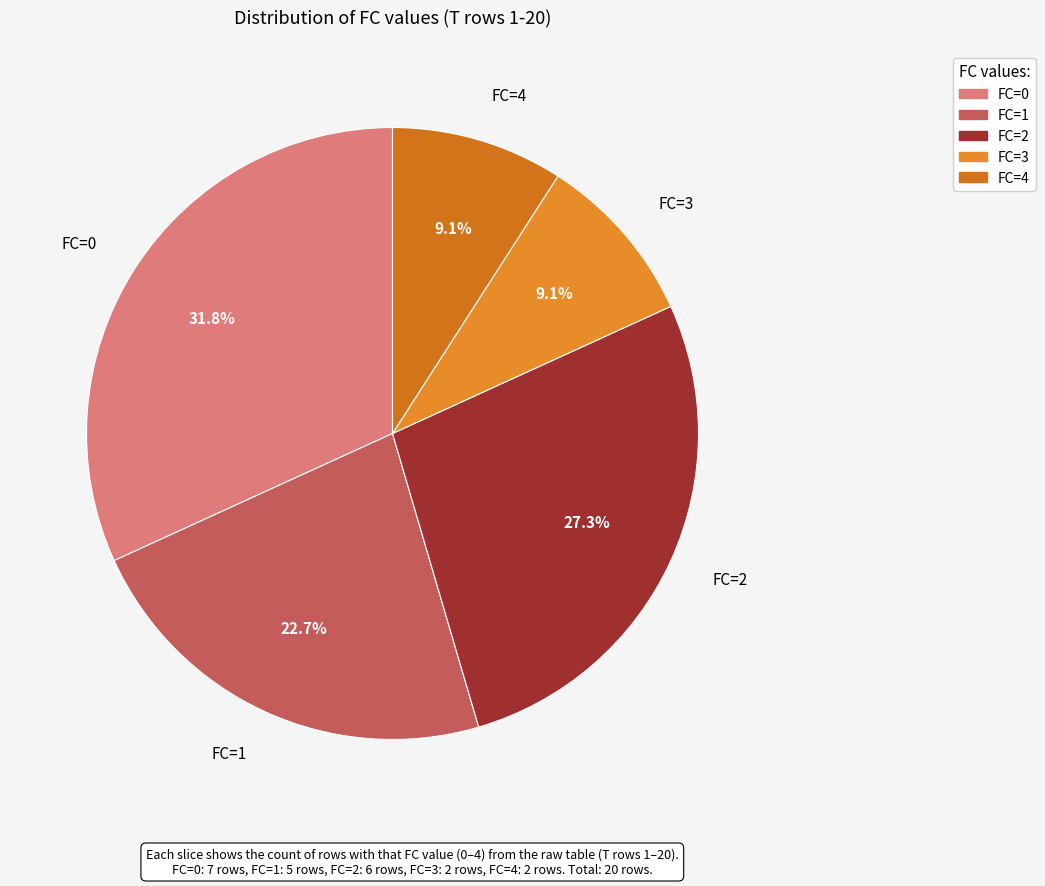

What percentage is the FC=2 slice, to the nearest percent?

27%